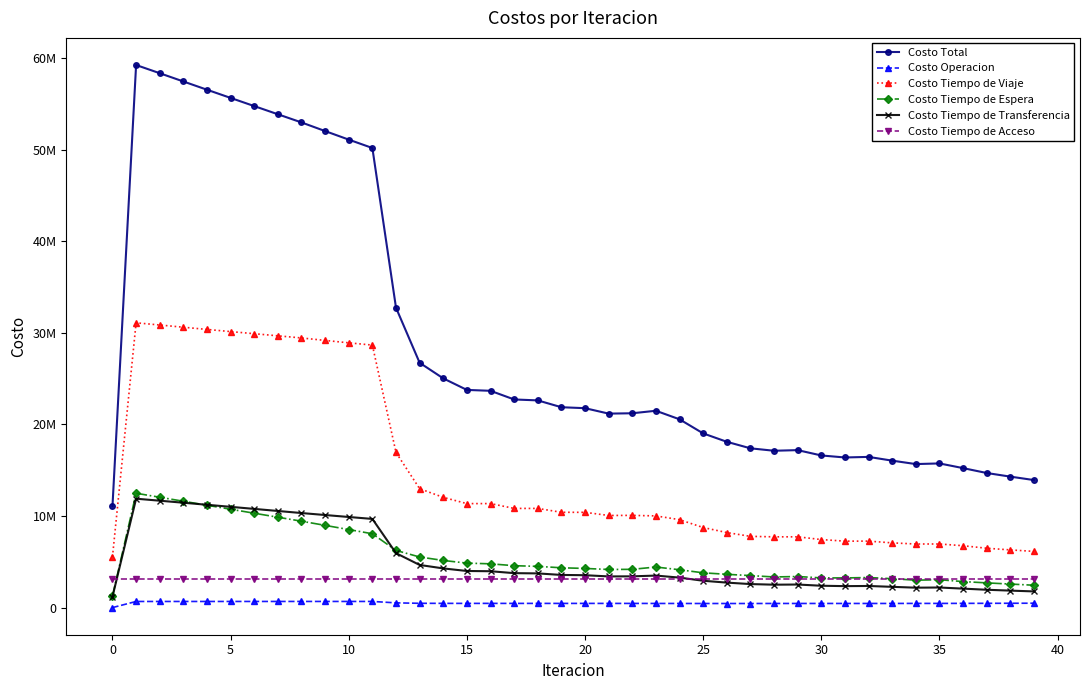

Where is Costo Tiempo de Espera nearest to the value 6869354?

12